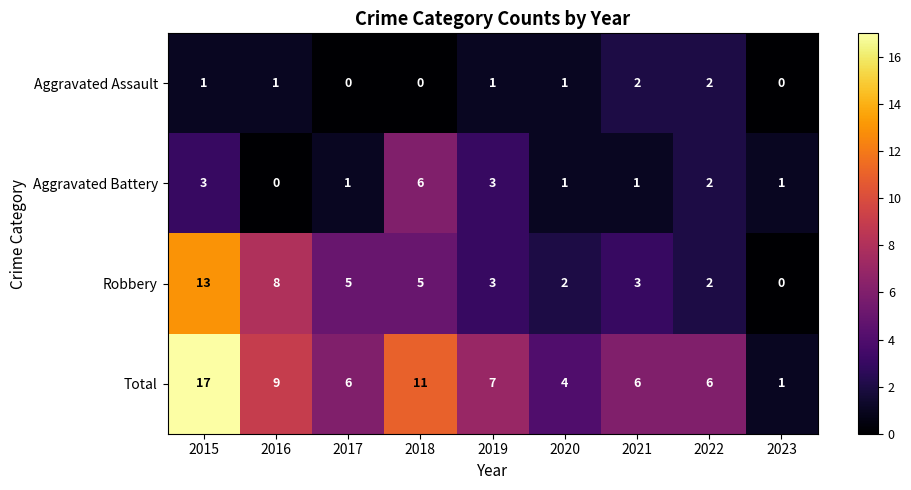

What is the total value across all series at 2017?

12